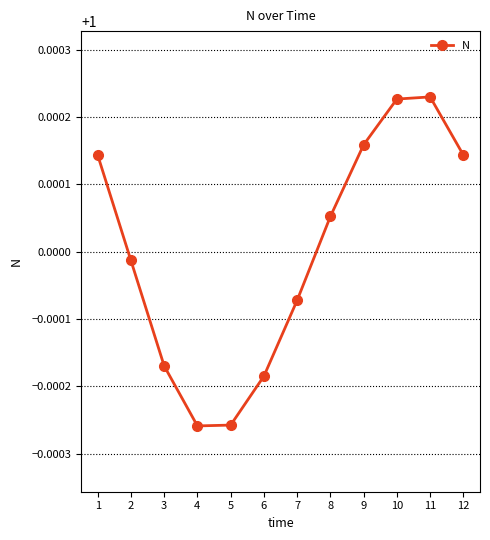

The chart shows a value of 1.3 at 1. True or false?

False